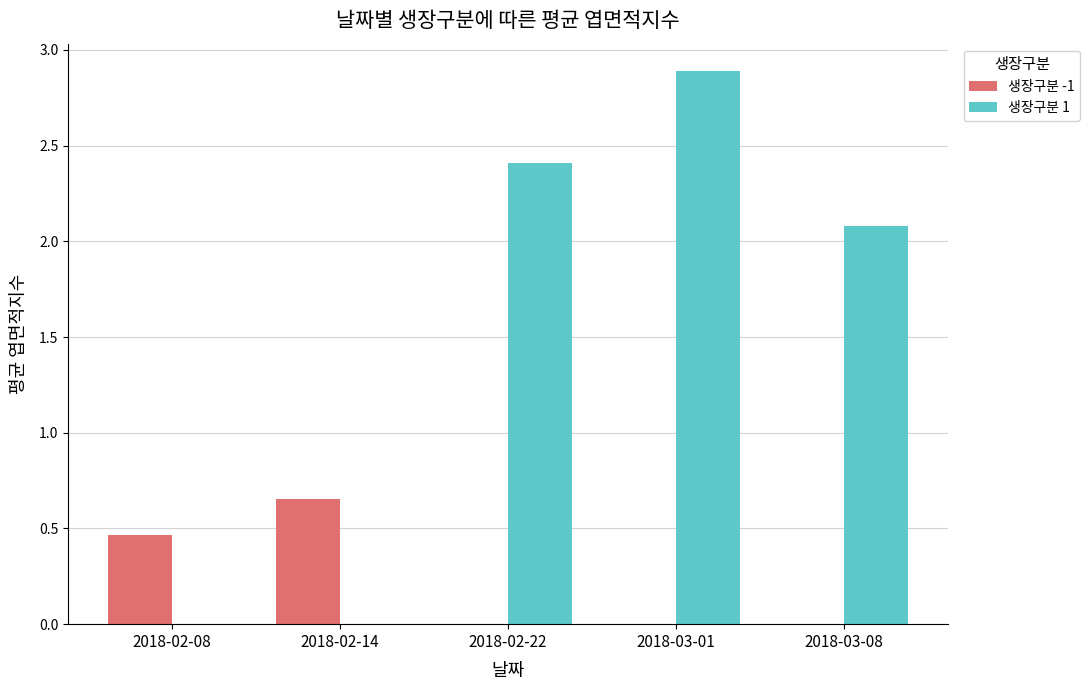

Which series has the widest spread of values?

생장구분 1